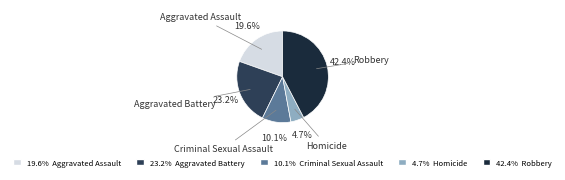

Is there any slice that represents more than half of the pie?

No